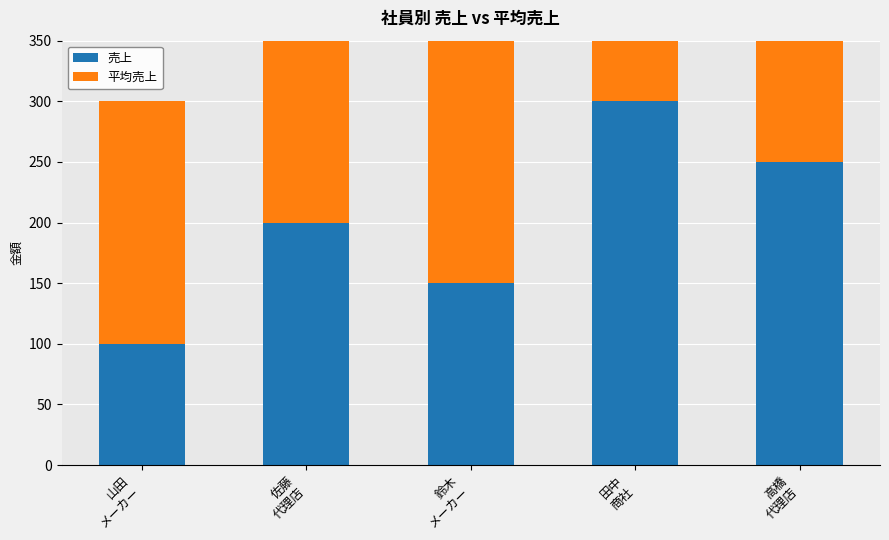

What is the label of the 5th bar from the right?

山田
メーカー